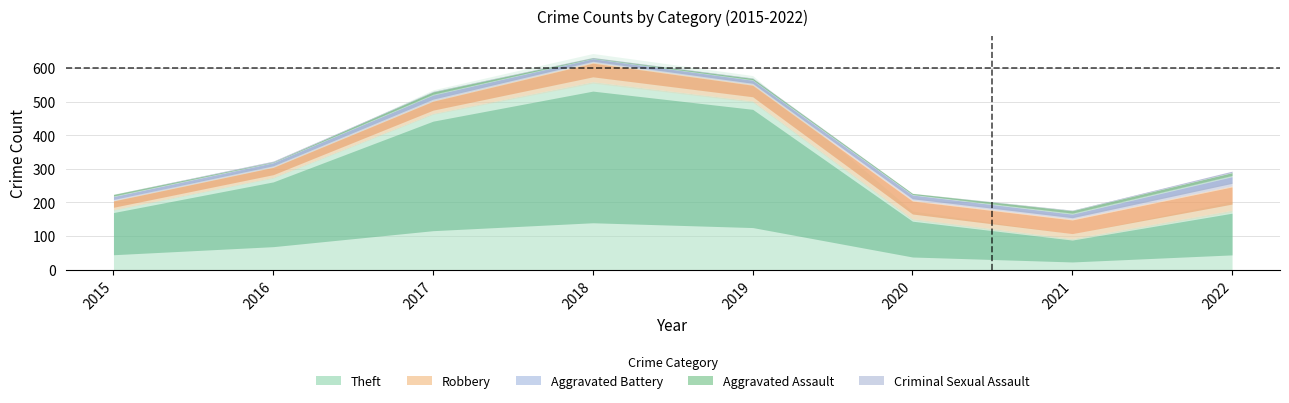

What is the value of the Robbery point at the 4th from the left?

58